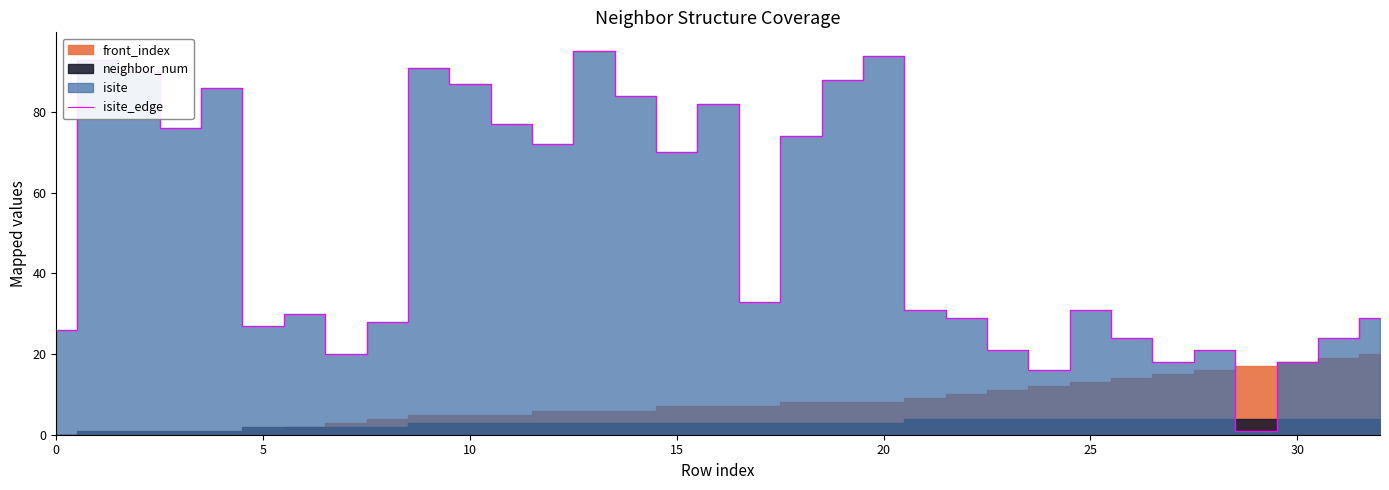

What is the ratio of the value at 0 to the value at 17?

0.8